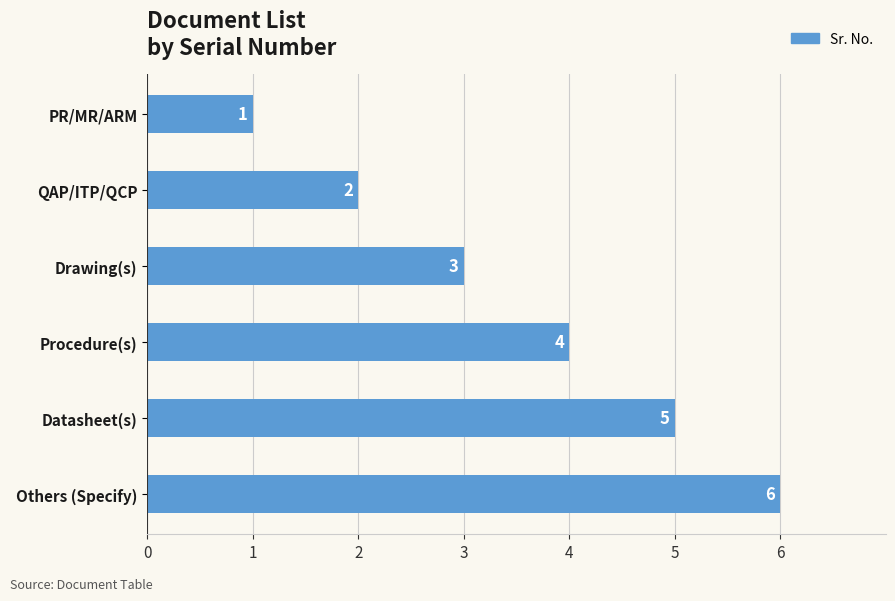

What is the change in value from Drawing(s) to Others (Specify)?

+3